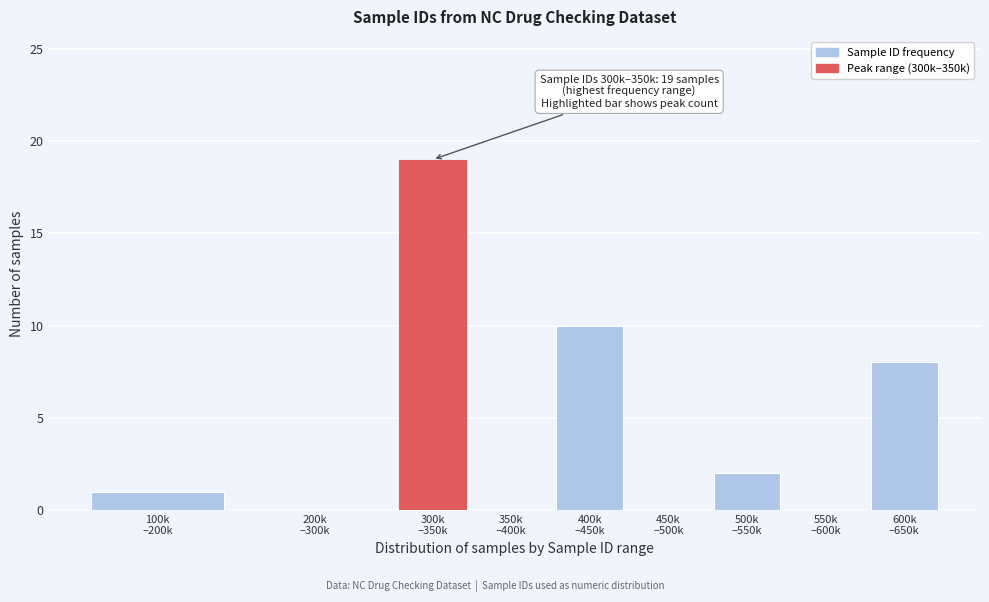

What is the maximum value shown in the chart?

19